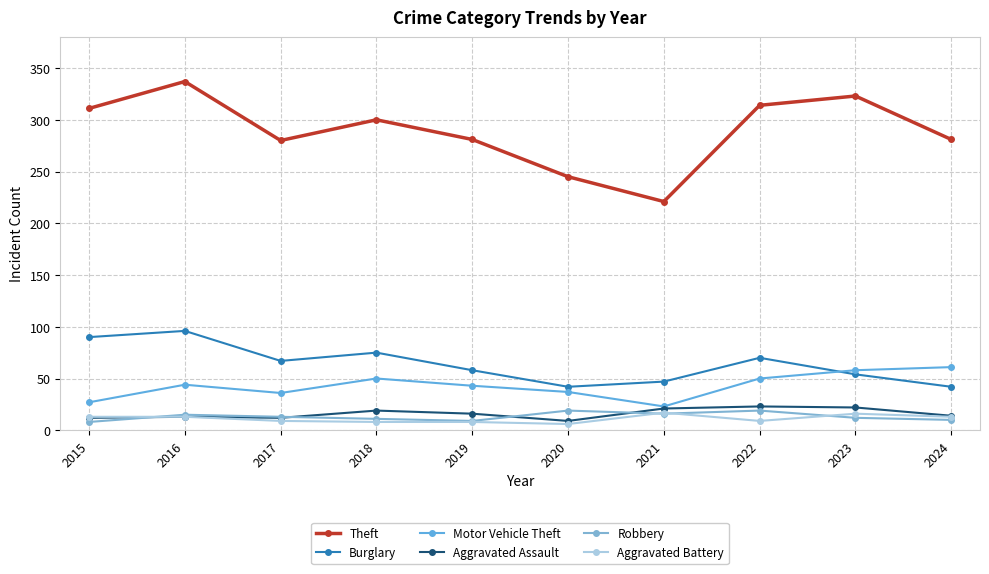

Rank the series at 2023 from lowest to highest value.

Robbery, Aggravated Battery, Aggravated Assault, Burglary, Motor Vehicle Theft, Theft